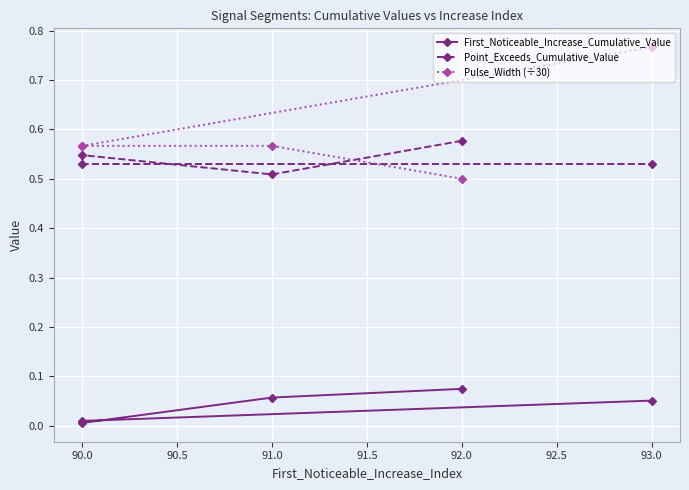

Reading left to right, extract all data points from this chart.

First_Noticeable_Increase_Cumulative_Value: 0.1	0.1	0.0	0.0	0.1
Point_Exceeds_Cumulative_Value: 0.6	0.5	0.5	0.5	0.5
Pulse_Width (÷30): 0.5	0.6	0.6	0.6	0.8